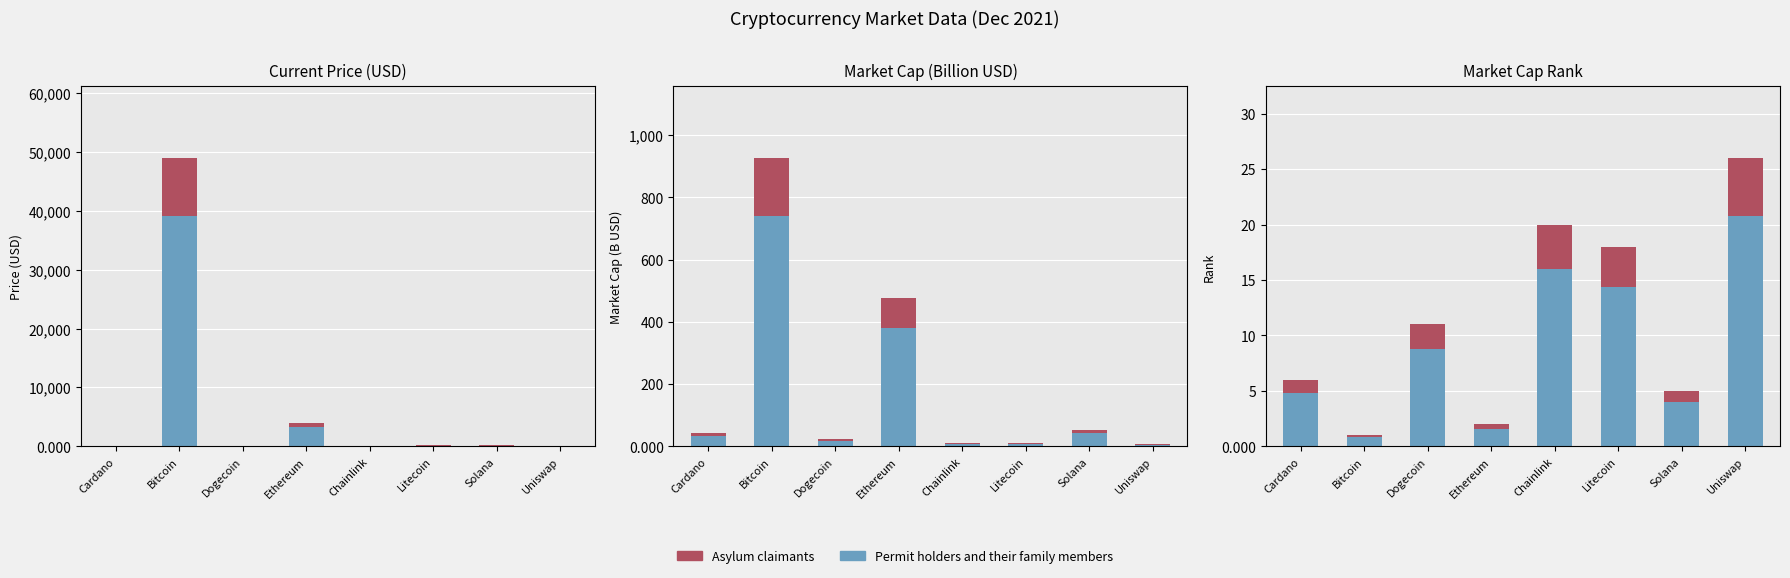

Does the chart contain any negative values?

No